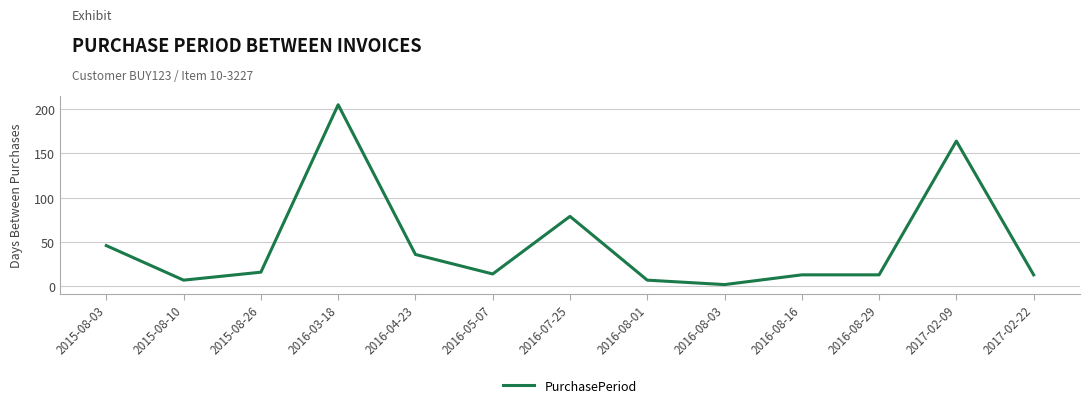

At which label does the data first exceed 14?

2015-08-03